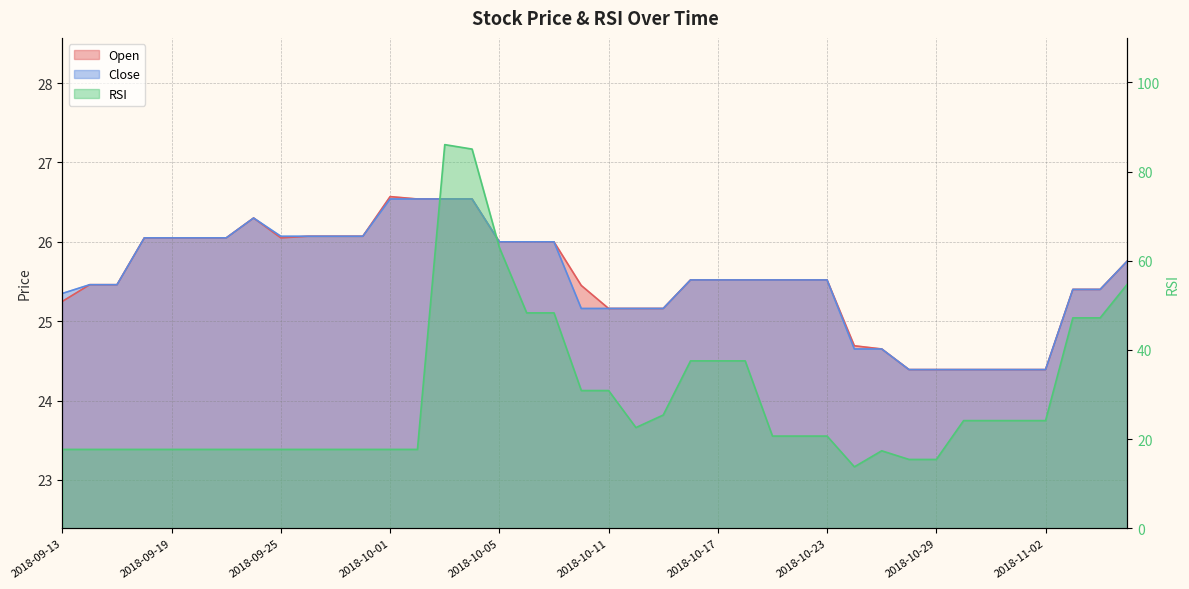

Reading right to left, transcribe all the data shown in this chart.

Open: 25.8	25.4	25.4	24.4	24.4	24.4	24.4	24.4	24.4	24.6	24.7	25.5	25.5	25.5	25.5	25.5	25.5	25.2	25.2	25.2	25.4	26.0	26.0	26.0	26.5	26.5	26.5	26.6	26.1	26.1	26.1	26.0	26.3	26.0	26.0	26.0	26.0	25.5	25.5	25.2
Close: 25.8	25.4	25.4	24.4	24.4	24.4	24.4	24.4	24.4	24.6	24.6	25.5	25.5	25.5	25.5	25.5	25.5	25.2	25.2	25.2	25.2	26.0	26.0	26.0	26.5	26.5	26.5	26.5	26.1	26.1	26.1	26.1	26.3	26.0	26.0	26.0	26.0	25.5	25.5	25.4
RSI: 54.8	47.2	47.2	24.2	24.2	24.2	24.2	15.4	15.4	17.4	13.8	20.7	20.7	20.7	37.6	37.6	37.6	25.4	22.6	30.9	30.9	48.3	48.3	63.0	85.1	86.1	17.7	17.7	17.7	17.7	17.7	17.7	17.7	17.7	17.7	17.7	17.7	17.7	17.7	17.7